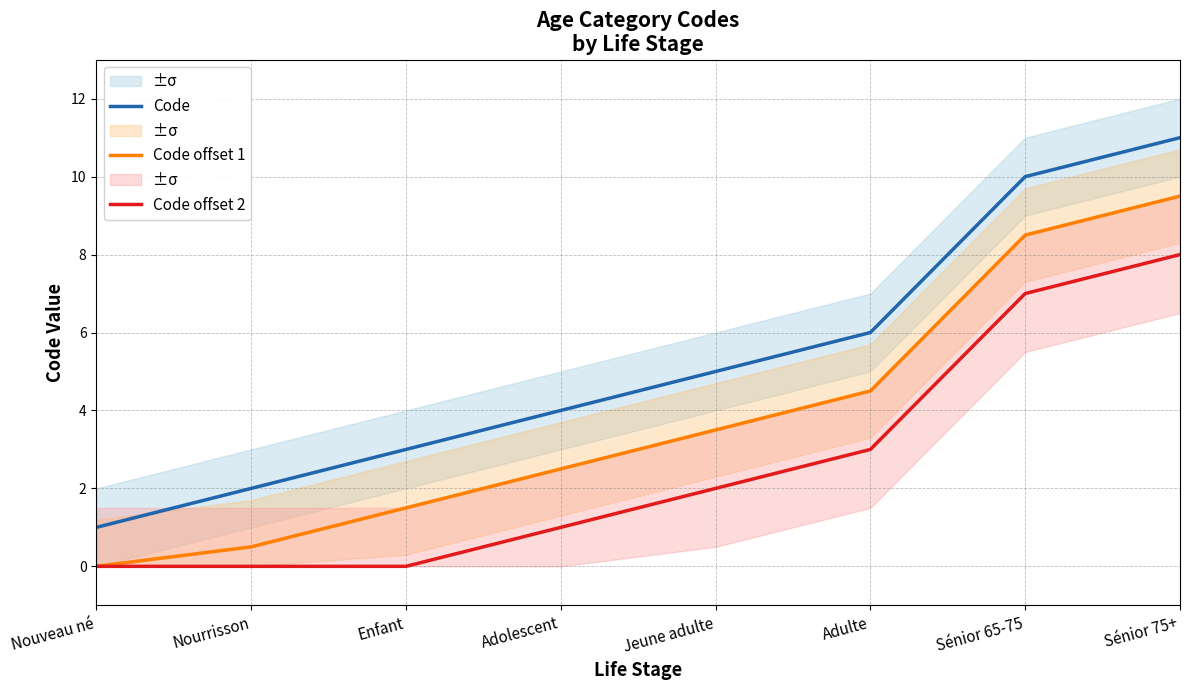

The value of Code at Nouveau né is 0.4. True or false?

False